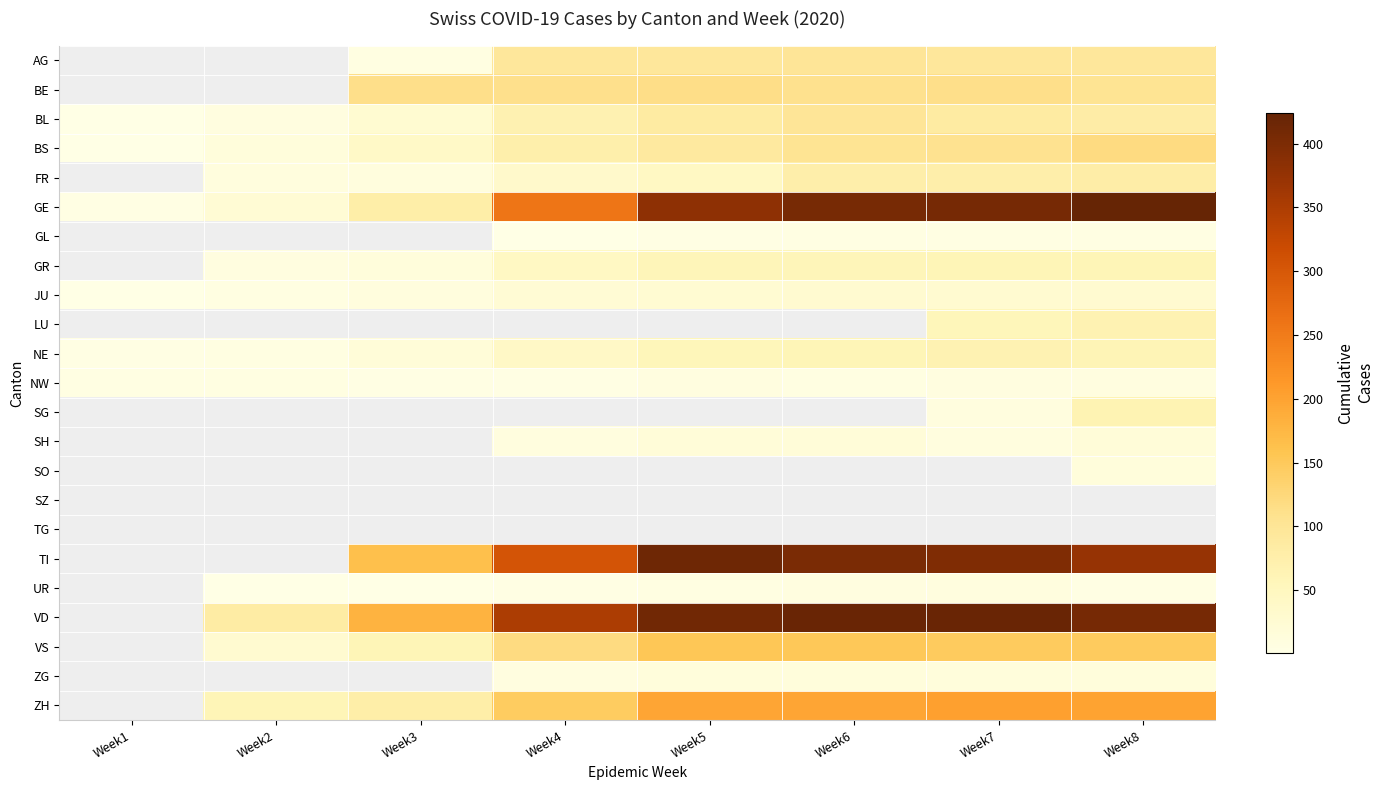

Count the number of data series in this chart.

23